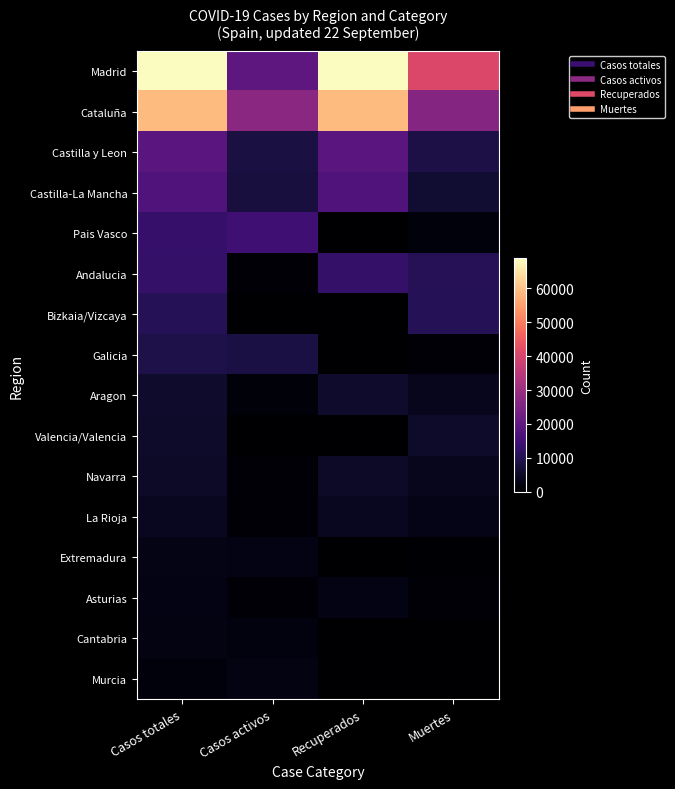

What is the total value across all series at Casos activos?

96681